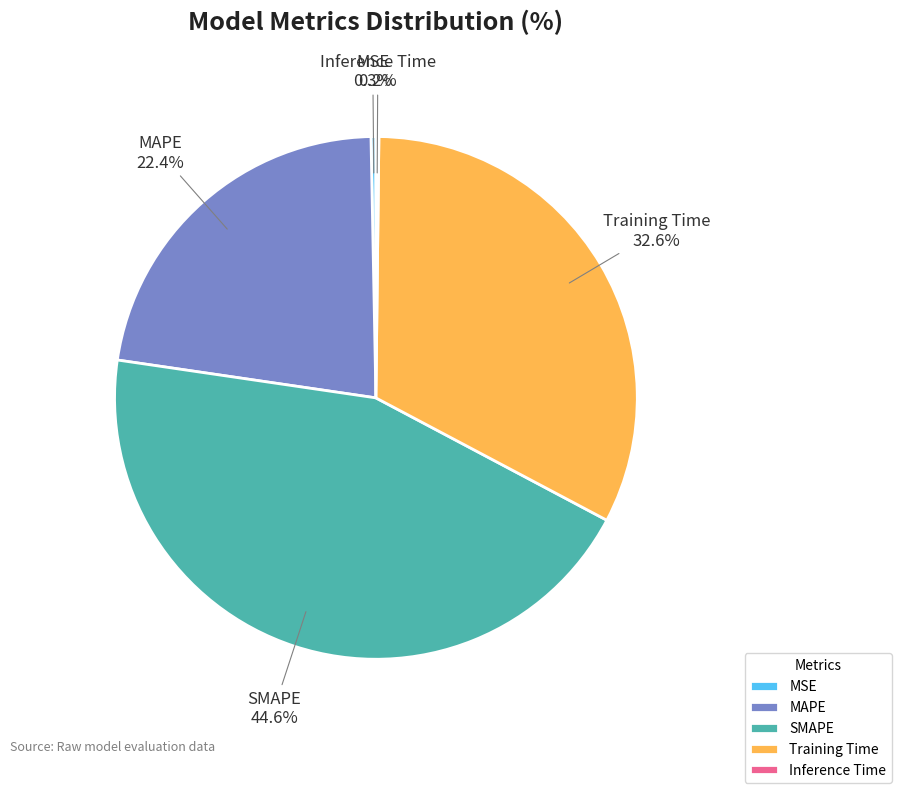

To the nearest percent, what is the combined percentage of SMAPE and Training Time?

77%